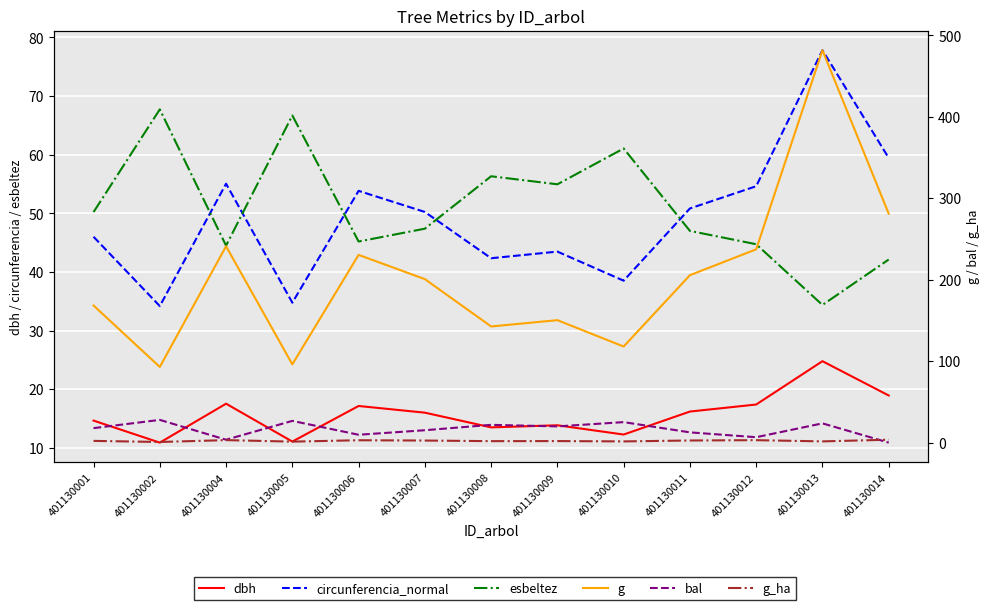

How many lines are shown in the chart?

6